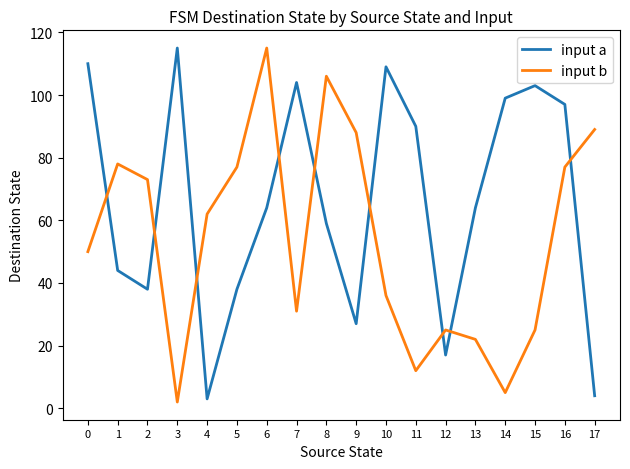

The value of input b at 13 is 32. True or false?

False